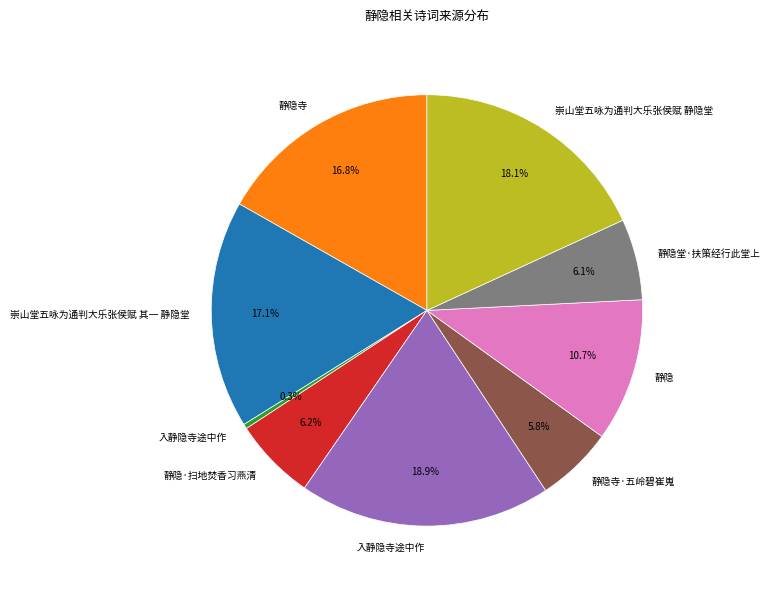

Does any single category account for the majority?

No